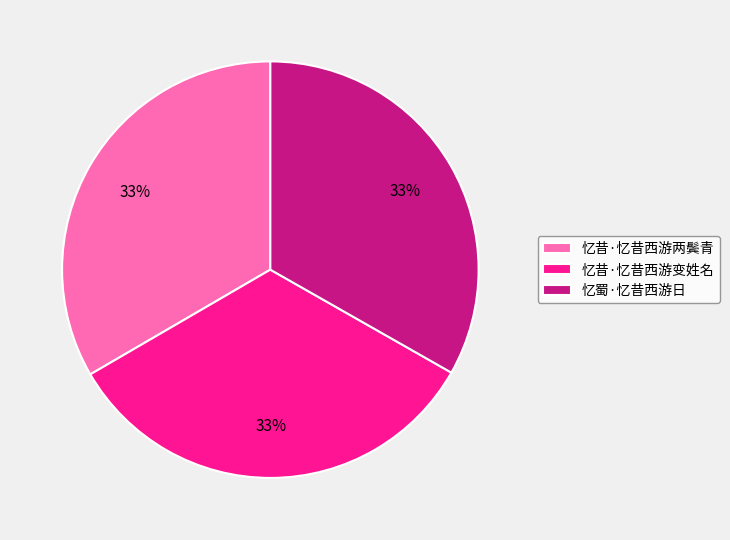

To the nearest percent, what is the combined percentage of 忆蜀·忆昔西游日 and 忆昔·忆昔西游两鬓青?

67%